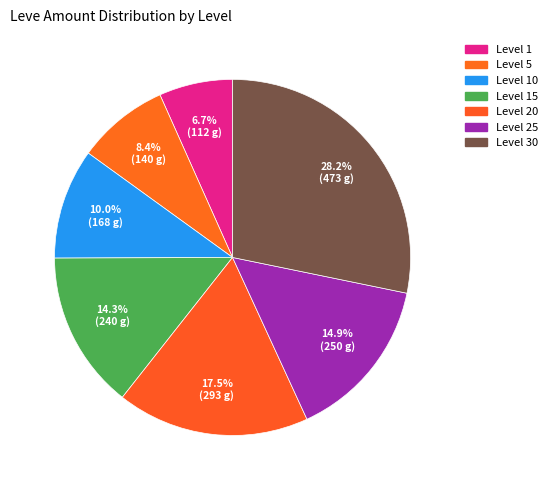

To the nearest percent, what is the difference between the Level 30 and Level 25 slice percentages?

13%